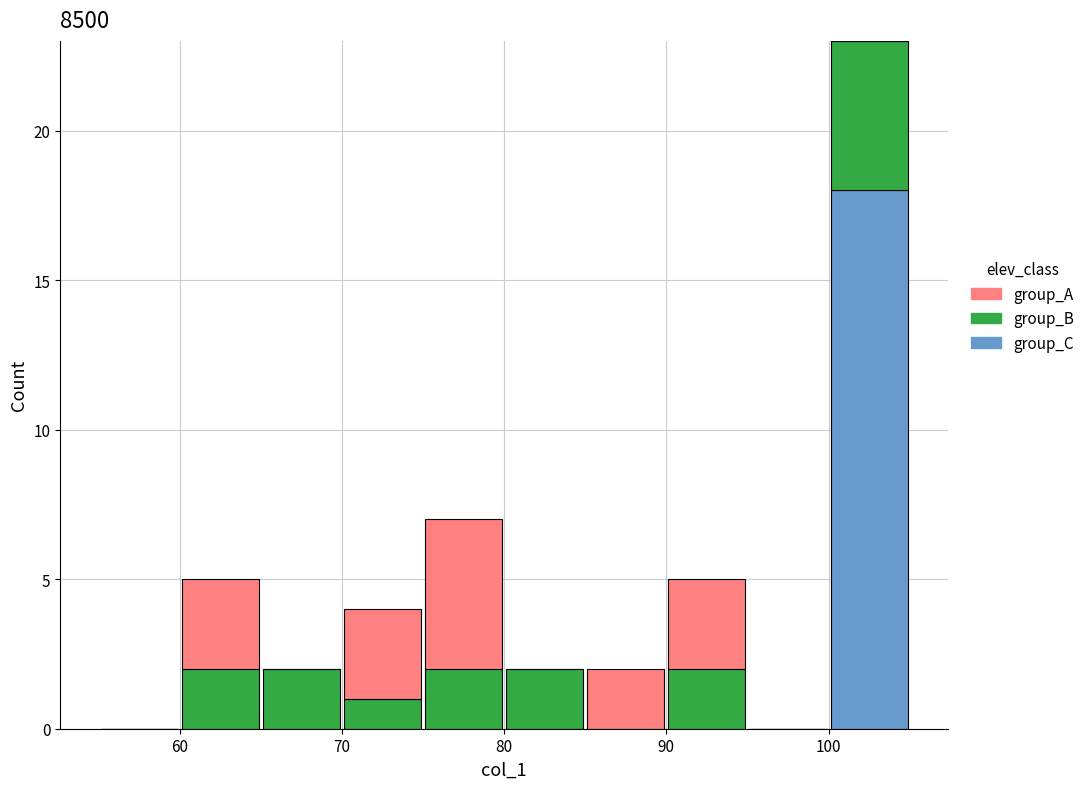

Which range on the x-axis has the tallest stacked bar (by total height)?

100 to 105